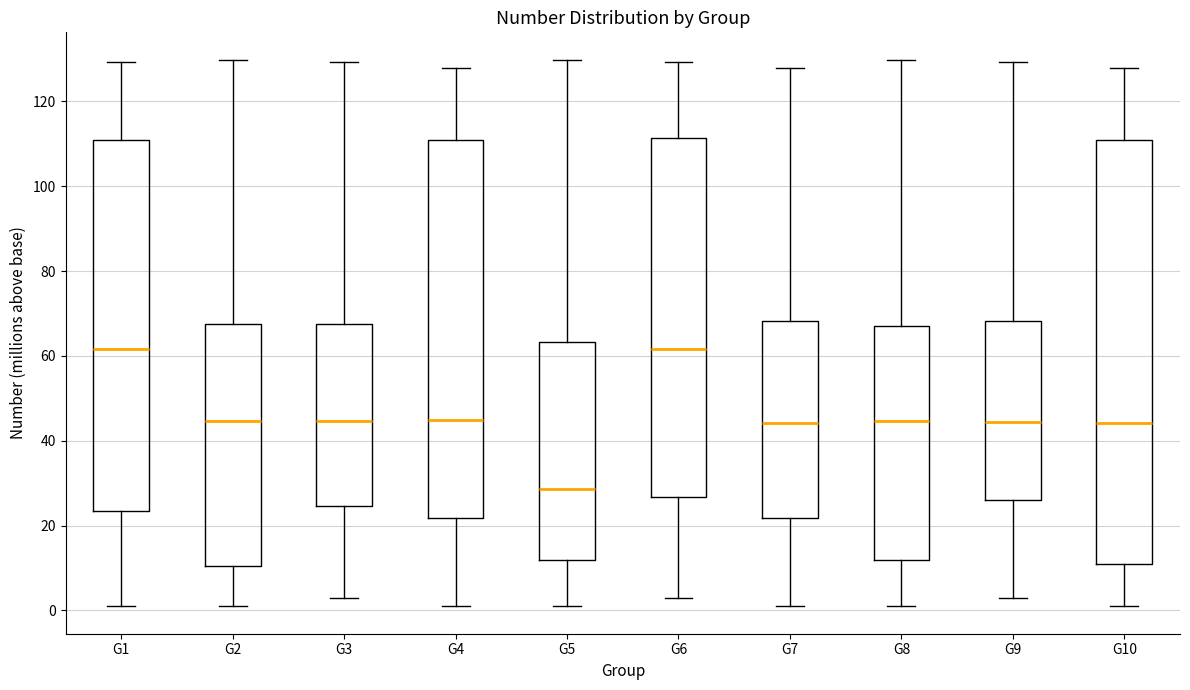

Which box is the tallest, from its lower edge to its upper edge?

G10